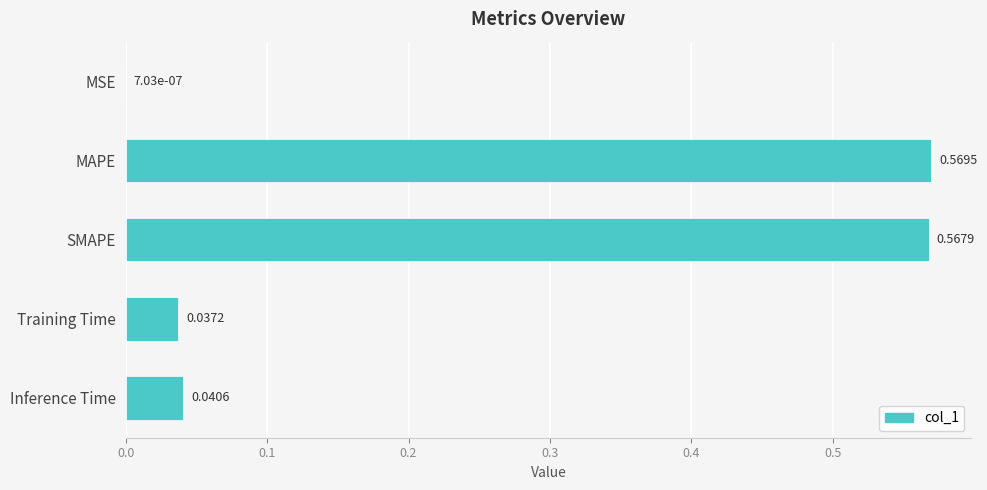

Between MSE and Inference Time, which is larger?

Inference Time